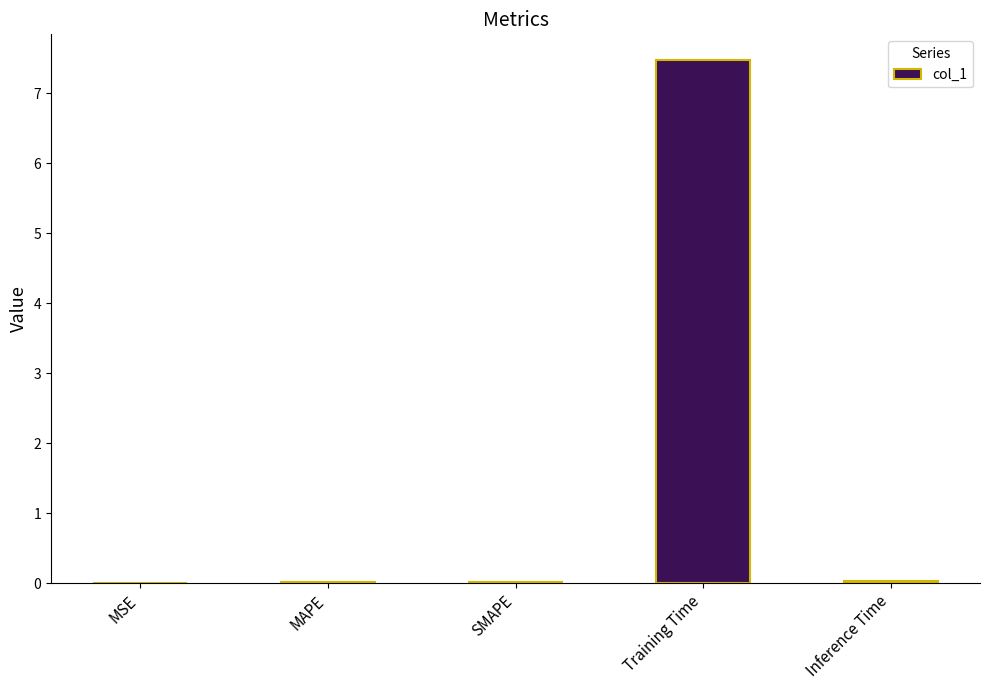

Which category has the highest value across all series?

Training Time